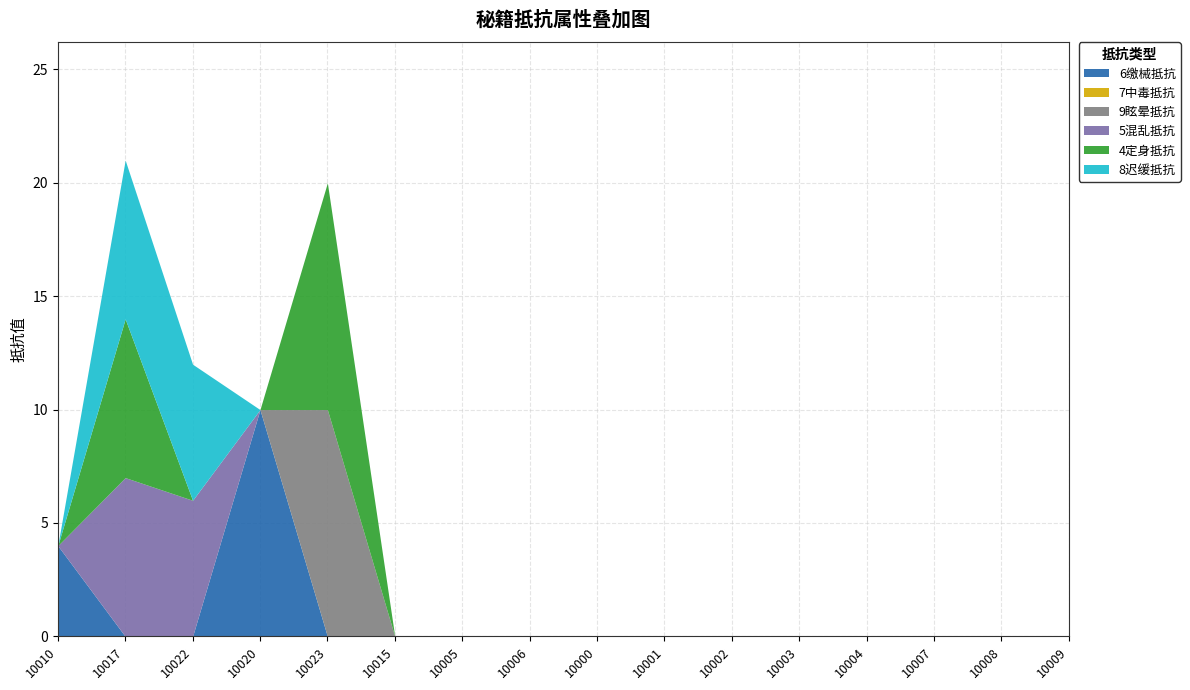

At which category is the sum across all series the highest?

10017